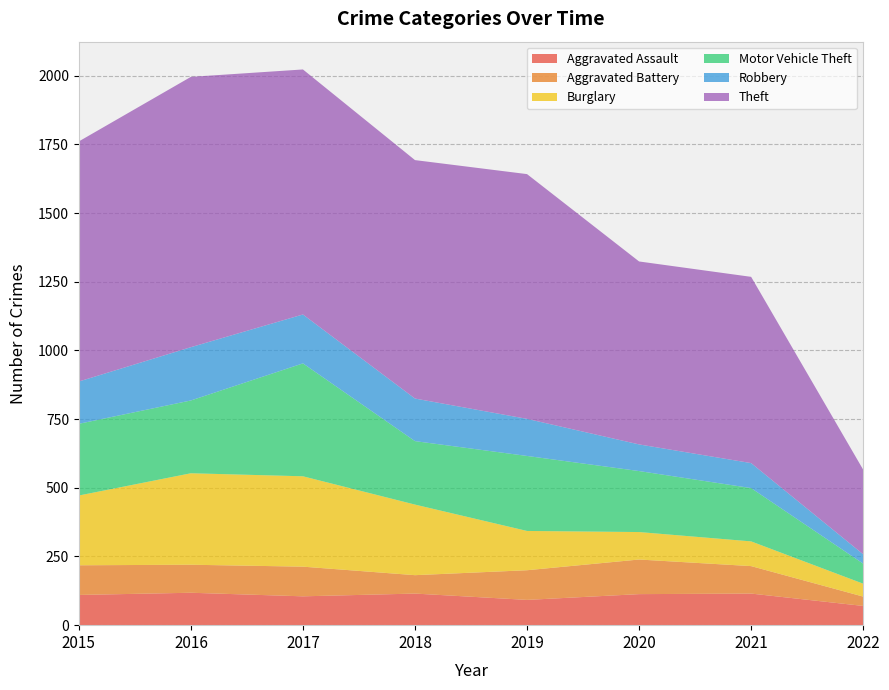

Reading right to left, transcribe all the data shown in this chart.

Aggravated Assault: 2022=70	2021=115	2020=113	2019=92	2018=115	2017=105	2016=118	2015=110
Aggravated Battery: 2022=34	2021=100	2020=126	2019=108	2018=67	2017=108	2016=102	2015=108
Burglary: 2022=47	2021=90	2020=100	2019=143	2018=257	2017=329	2016=333	2015=254
Motor Vehicle Theft: 2022=73	2021=194	2020=222	2019=273	2018=231	2017=411	2016=265	2015=261
Robbery: 2022=34	2021=91	2020=97	2019=135	2018=155	2017=178	2016=194	2015=154
Theft: 2022=308	2021=678	2020=666	2019=891	2018=868	2017=892	2016=984	2015=874